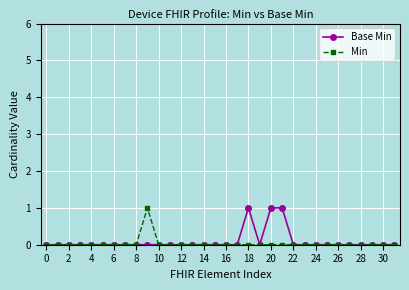

True or false: Min has more than 0 interior local peaks.

True